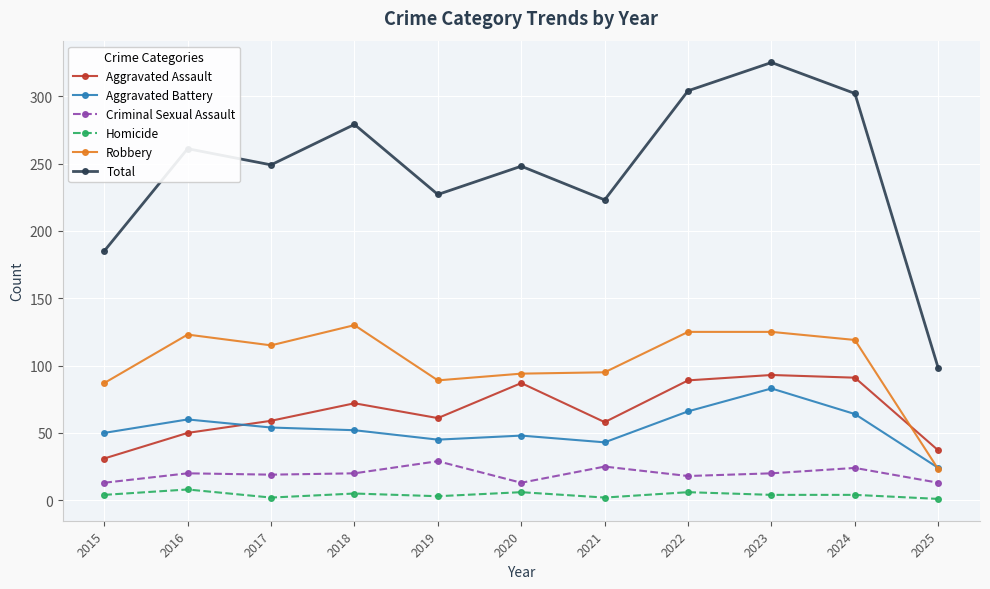

At how many categories does at least one series exceed 124?

10